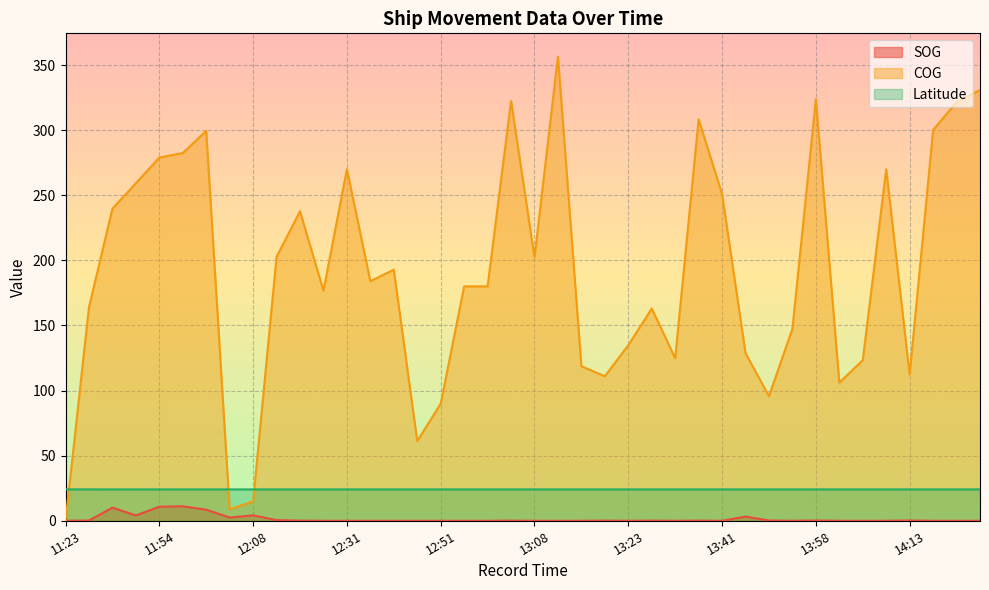

What is the lowest value of the Latitude series?

24.1